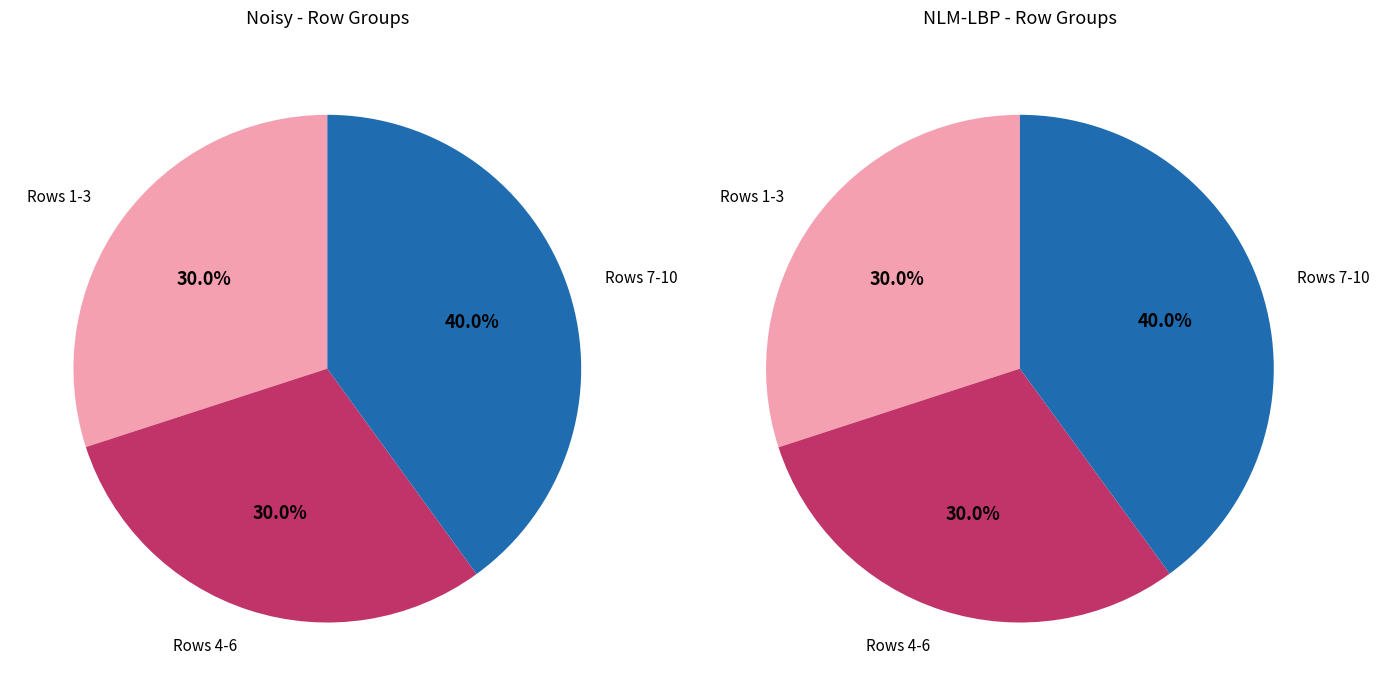

Do 8 and 10 together represent more than half of the pie?

No